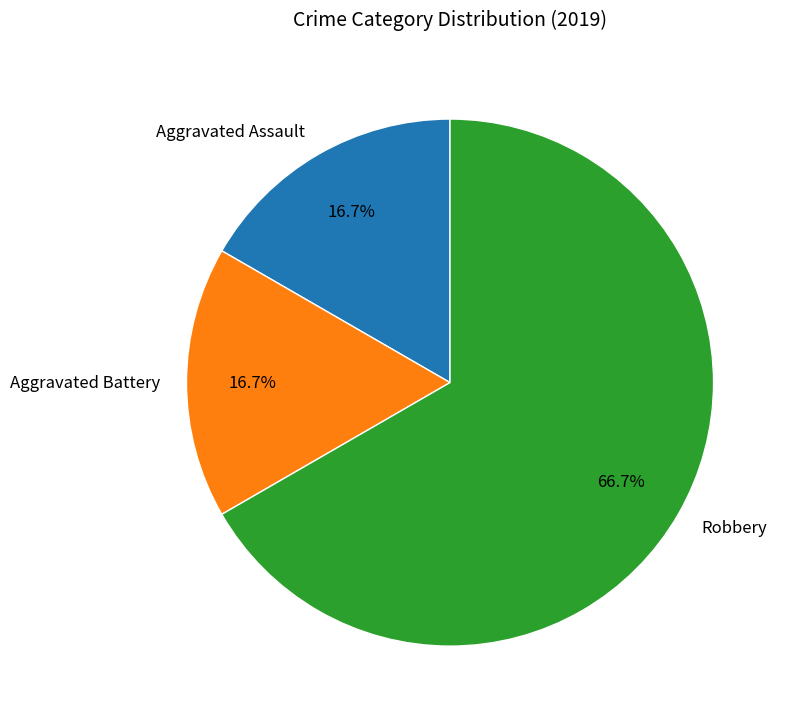

To the nearest percent, what is the difference between the Aggravated Assault and Robbery slice percentages?

50%